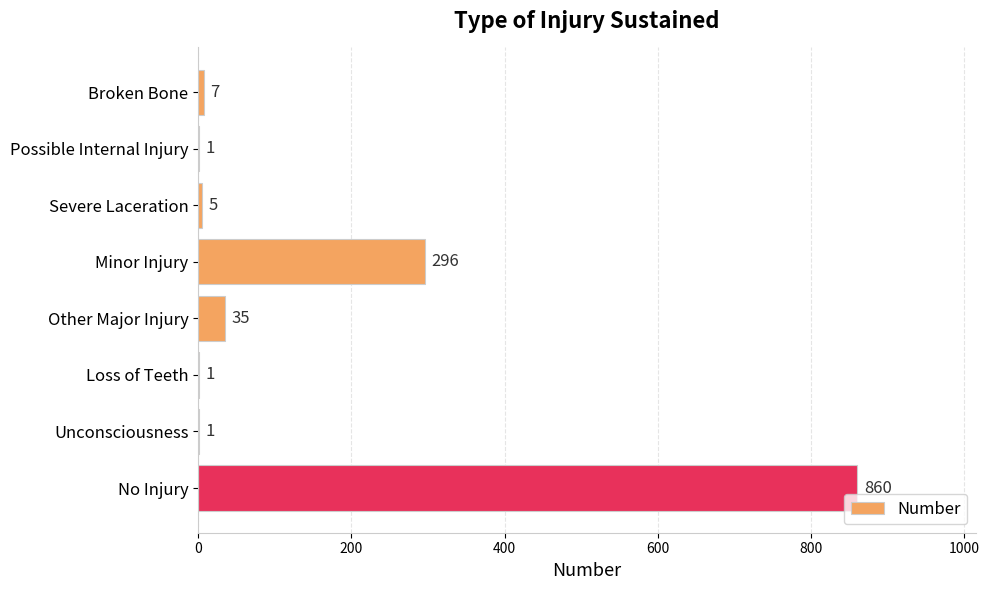

Which category has the highest value across all series?

No Injury